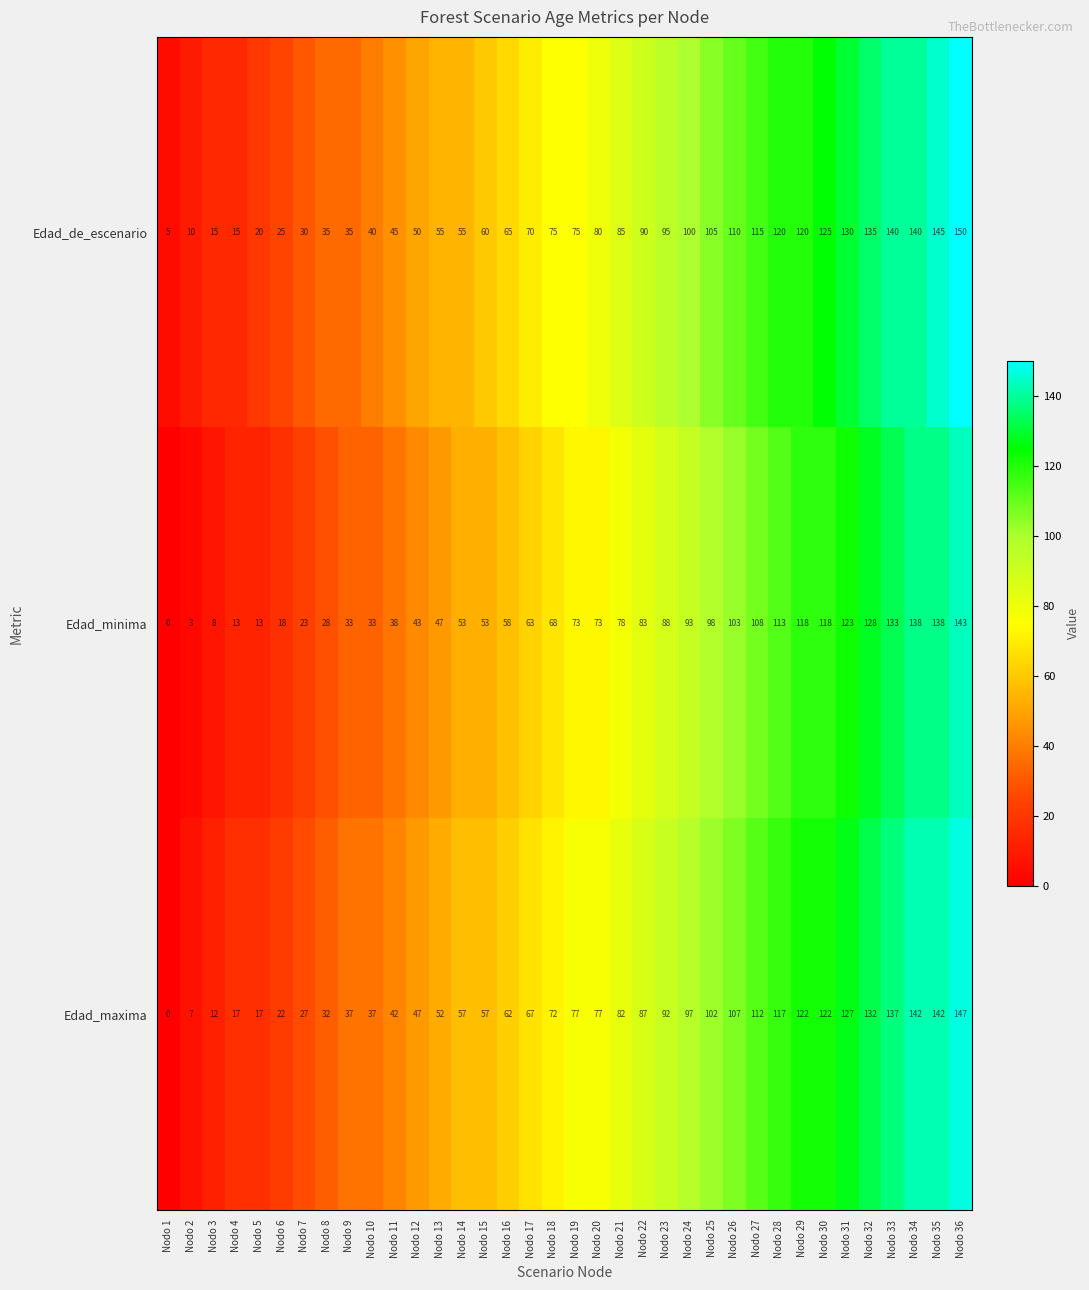

The Edad_de_escenario series shows 30 at Nodo 7. True or false?

True